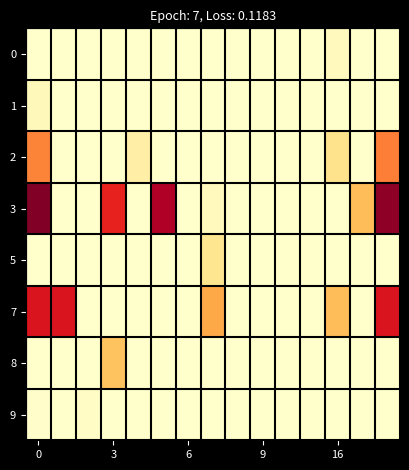

Reading right to left, transcribe all the data shown in this chart.

0: 0.0	0.0	104.5	0.0	0.0	0.0	0.0	0.0	0.0	0.0	0.0	0.0	0.0	0.0	0.0
1: 0.0	0.0	0.0	0.0	0.0	0.0	0.0	0.0	0.0	5.1	0.0	0.0	0.0	0.0	117.2
2: 1316.5	0.0	464.6	0.0	0.0	0.0	0.0	0.0	0.0	0.0	272.6	0.0	0.0	0.0	1294.5
3: 2412.3	840.7	0.0	7.4	0.0	0.0	0.0	103.4	0.0	2236.9	0.0	1815.5	0.0	0.0	2495.3
5: 0.0	0.0	8.6	0.0	0.0	0.0	0.0	425.8	0.0	0.0	0.0	0.0	0.0	0.0	0.0
7: 1936.5	0.0	844.2	0.0	1.3	1.6	0.0	1004.7	0.0	0.0	0.0	0.0	0.0	1937.2	1936.1
8: 1.1	0.0	0.0	0.0	0.0	0.0	0.0	0.0	1.1	0.0	0.0	796.9	0.0	0.0	1.1
9: 7.5	0.0	0.0	0.0	0.0	0.0	0.0	0.0	0.0	0.0	0.0	0.0	51.6	0.0	21.1